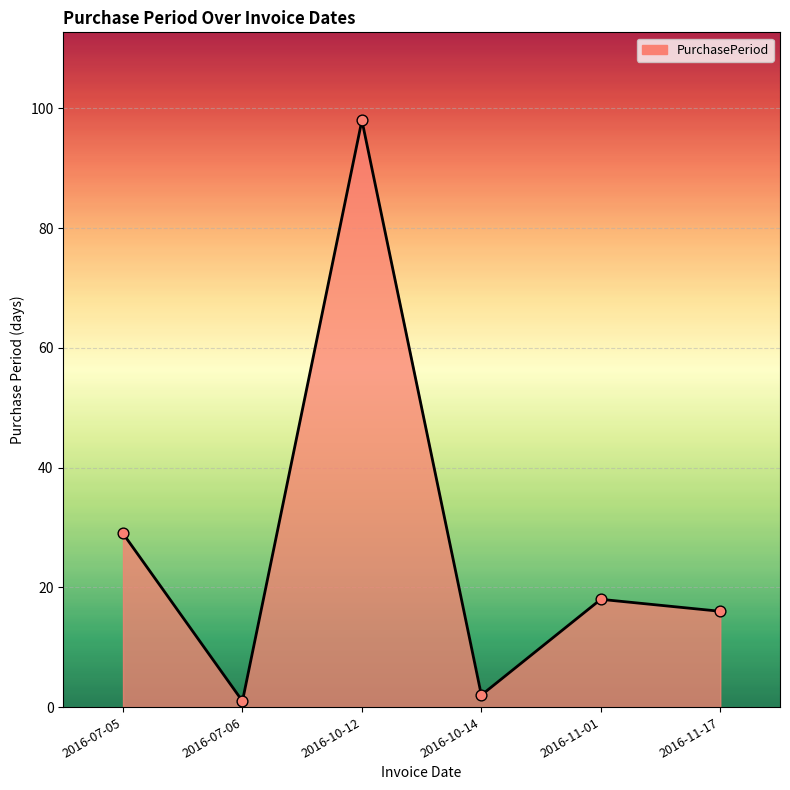

What is the change in value from 2016-07-05 to 2016-10-12?

+69